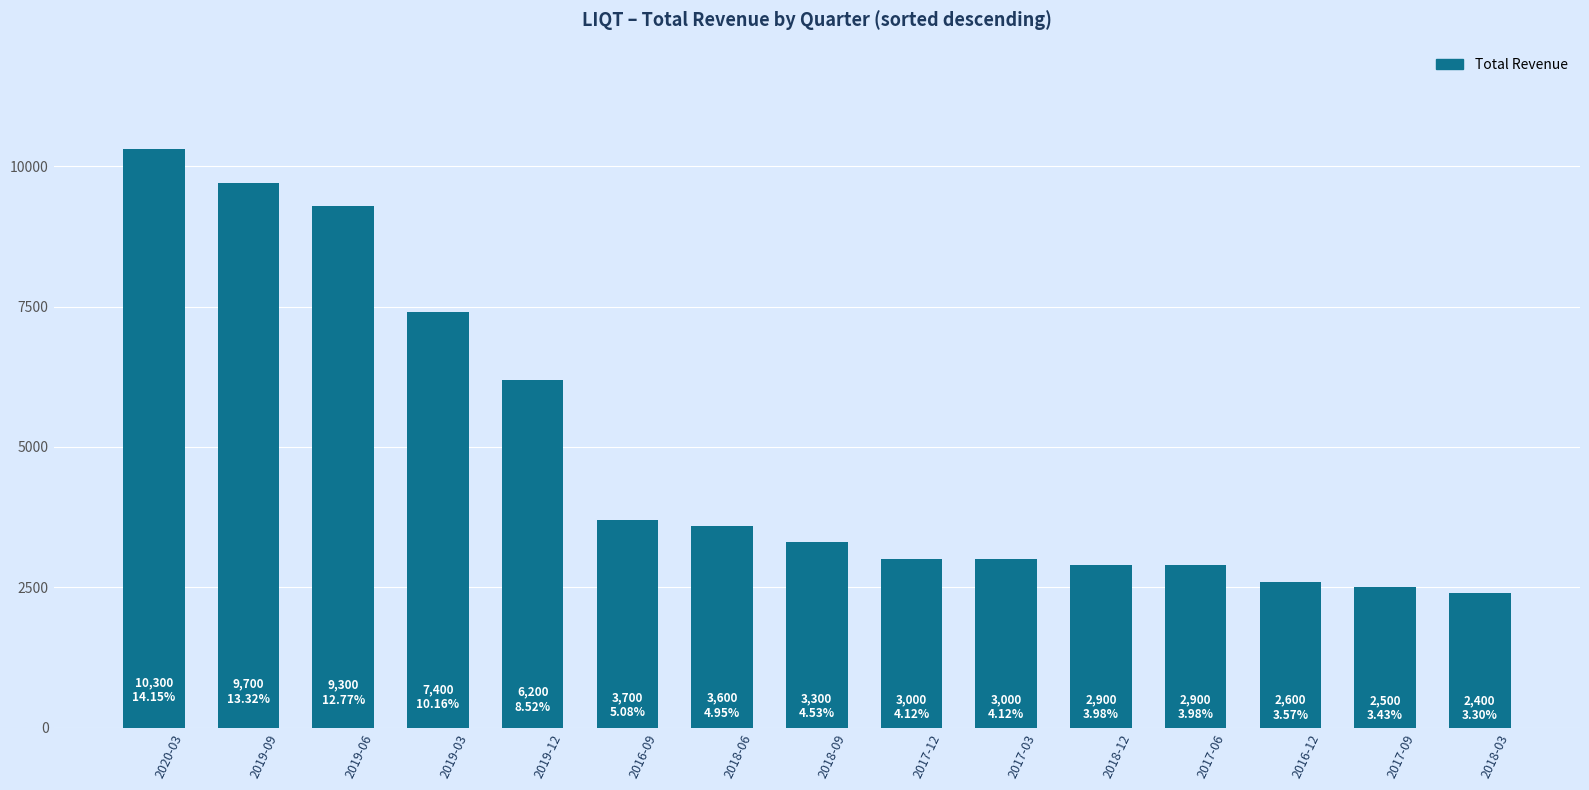

The value at 2016-12 is 2600. True or false?

True